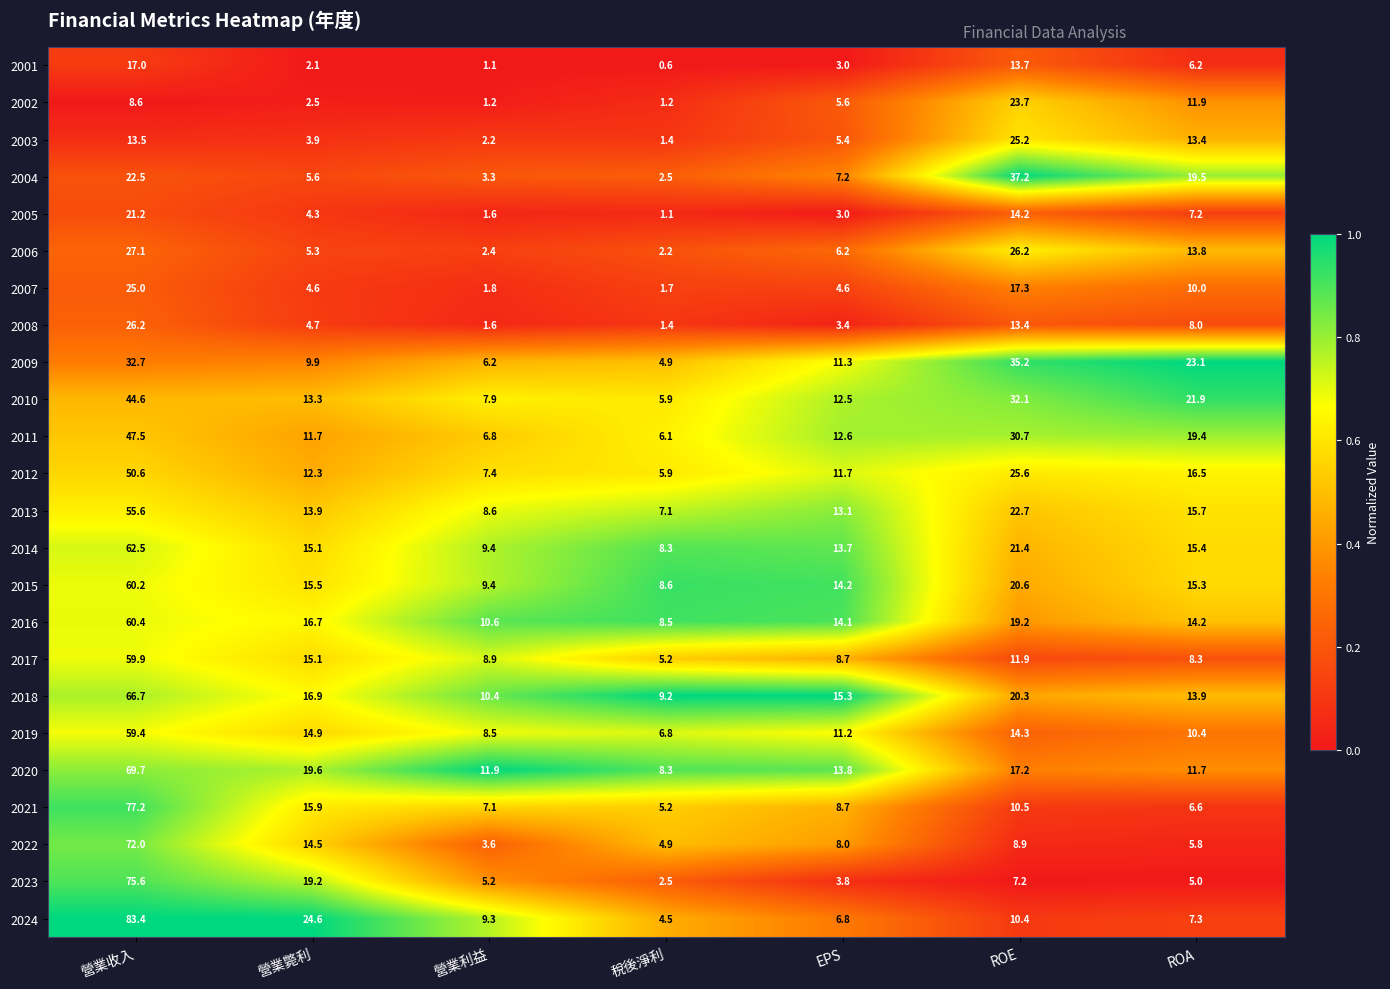

What is the approximate value of 2009 at ROE?

35.2